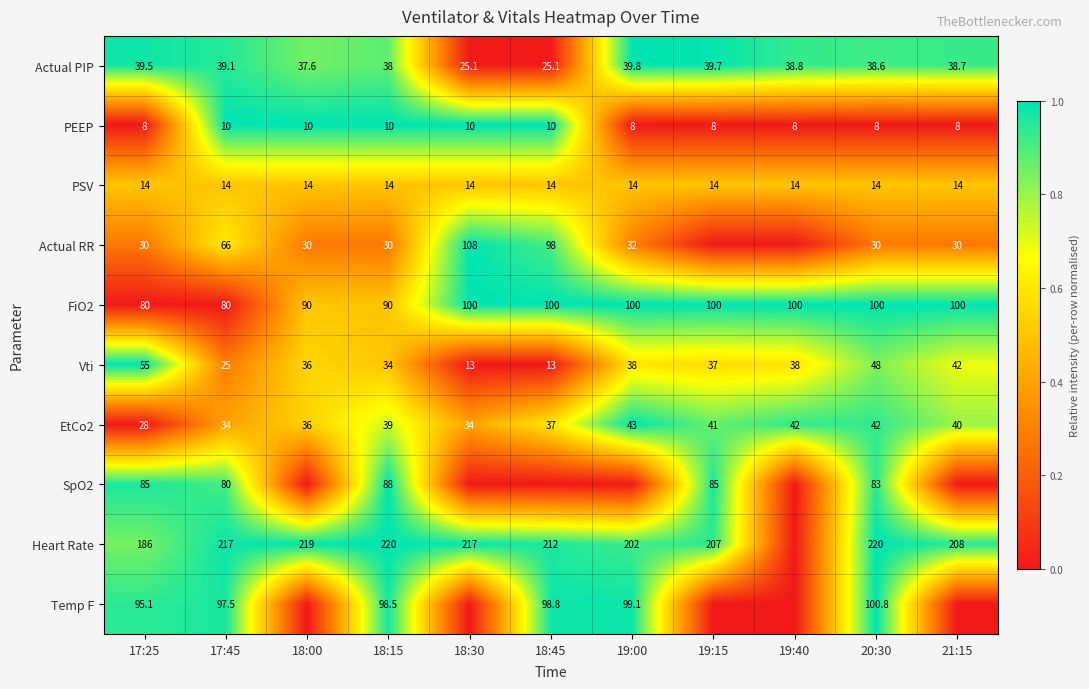

What is the minimum value for PEEP?

8.0